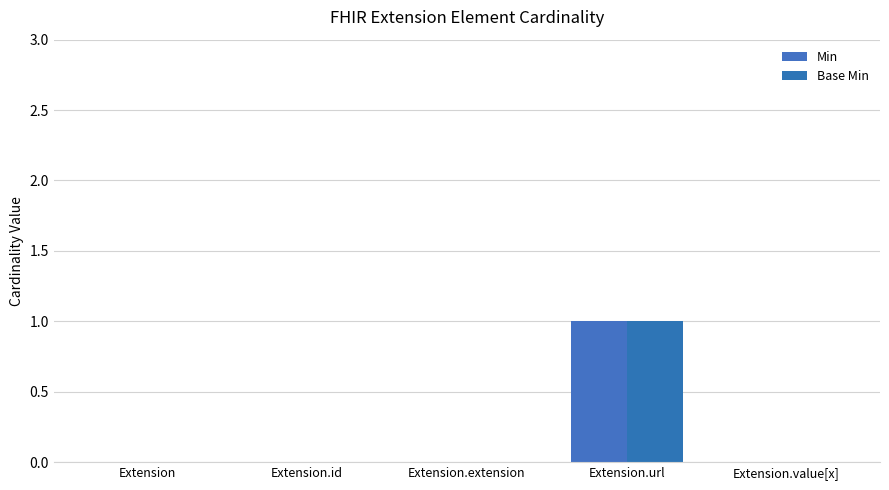

Reading right to left, extract all data points from this chart.

Min: 0	1	0	0	0
Base Min: 0	1	0	0	0